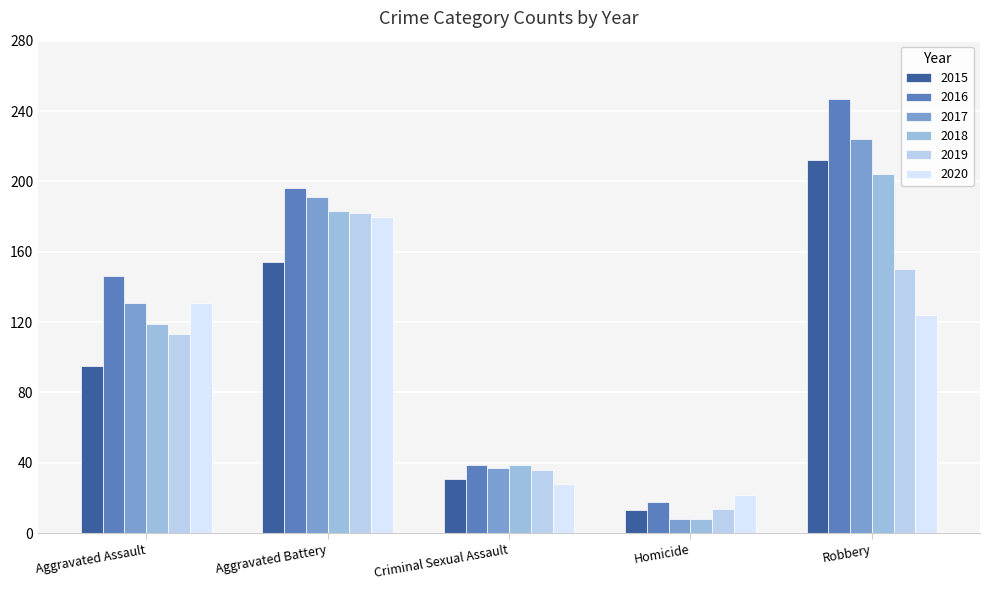

What is the maximum value shown in the chart?

247